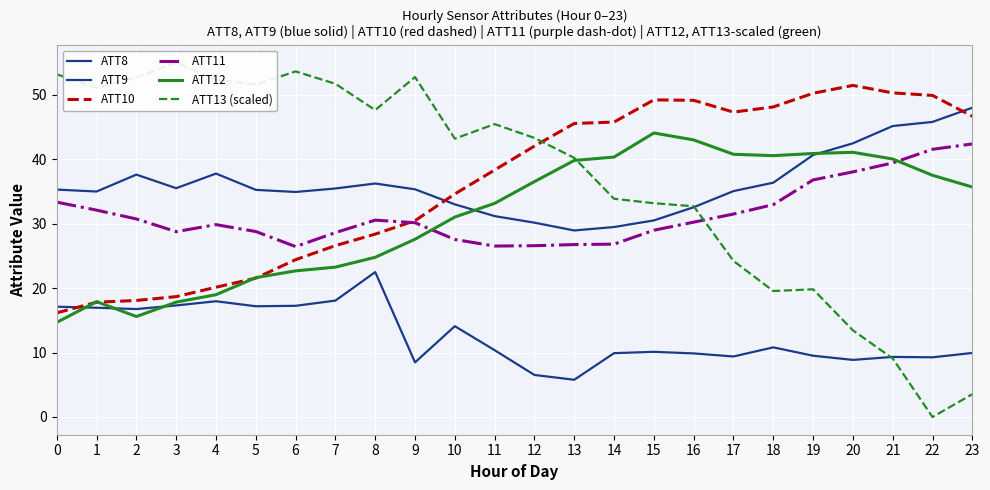

What is the value of the ATT13 (scaled) point at the 20th from the left?

19.8